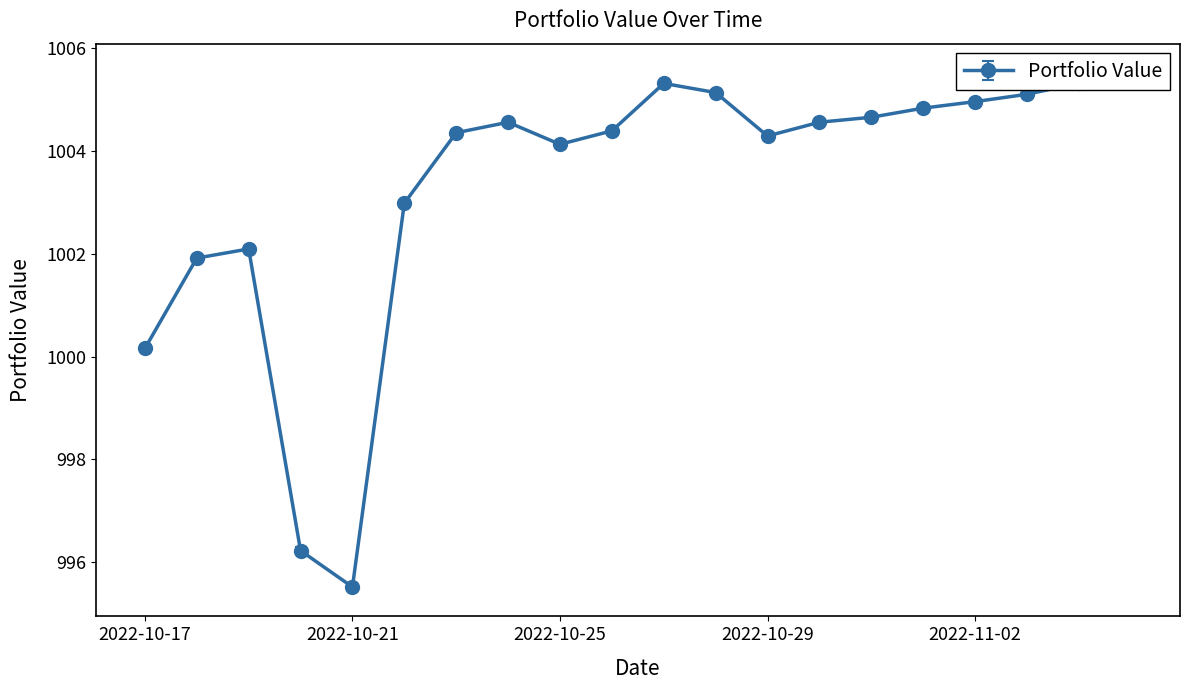

What is the label of the 2nd point from the right?

2022-11-04